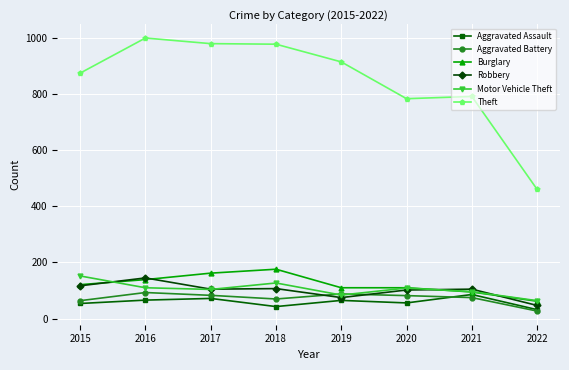

How many values in the Burglary series are below 121?

4